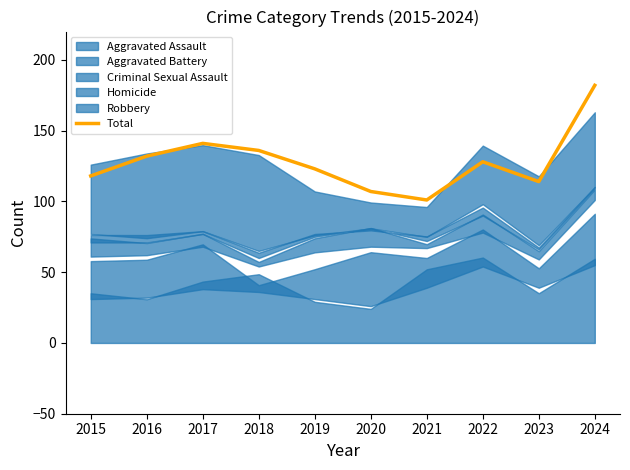

What is the difference between the maximum and minimum values?

81